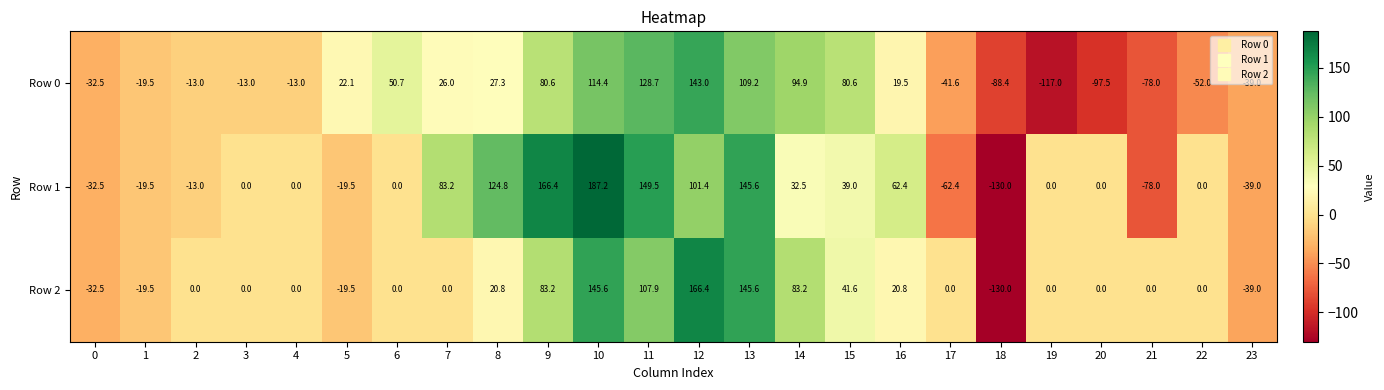

At how many categories does at least one series exceed 148?

4